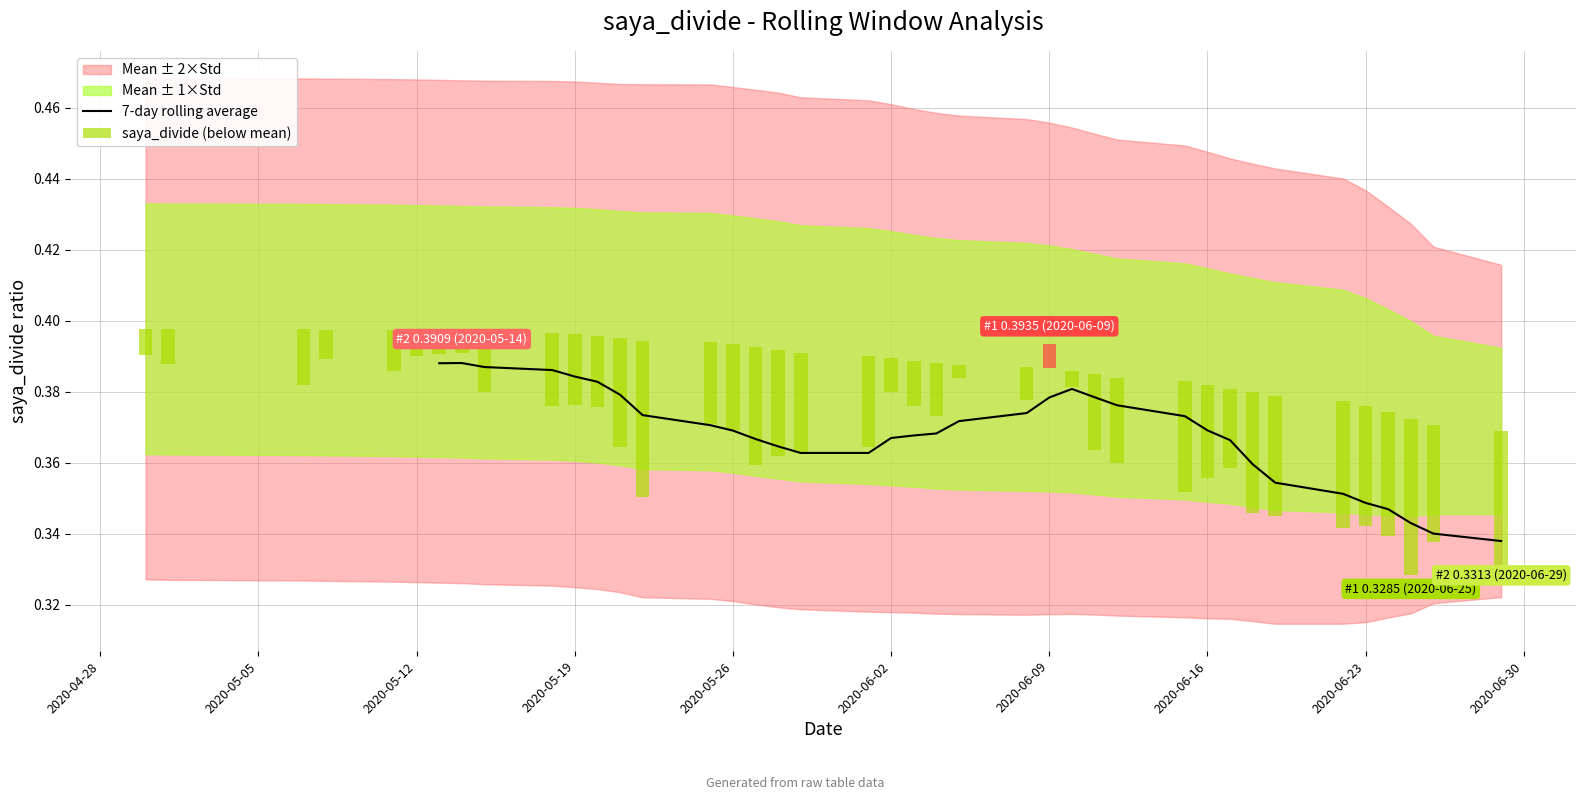

What is the value of the 29th bar from the left?

0.4